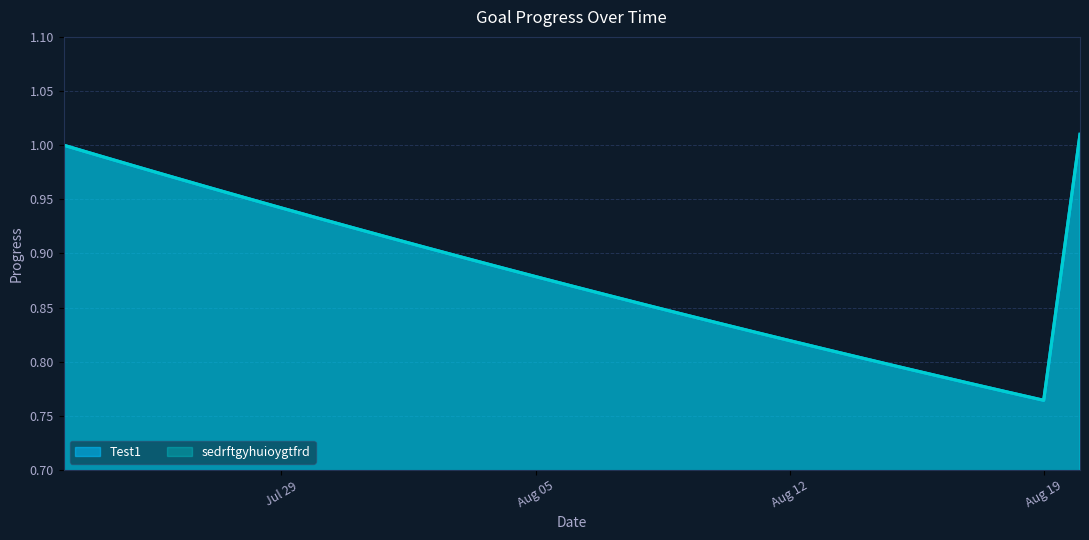

What is the smallest value displayed?

0.8